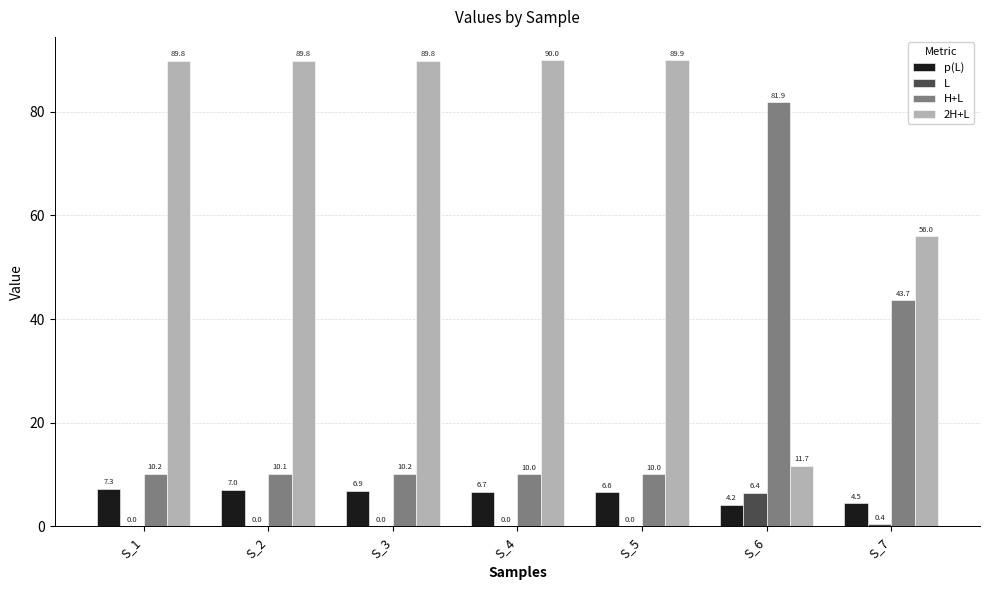

Is it true that H+L equals 81.9 at S_6?

True